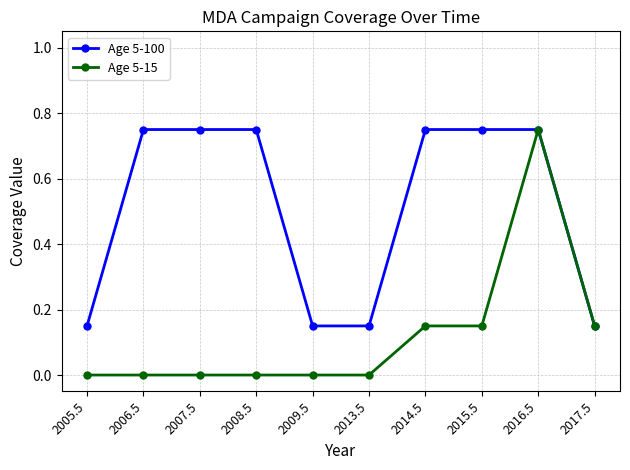

The value of Age 5-100 at 2015.5 is 1.2. True or false?

False